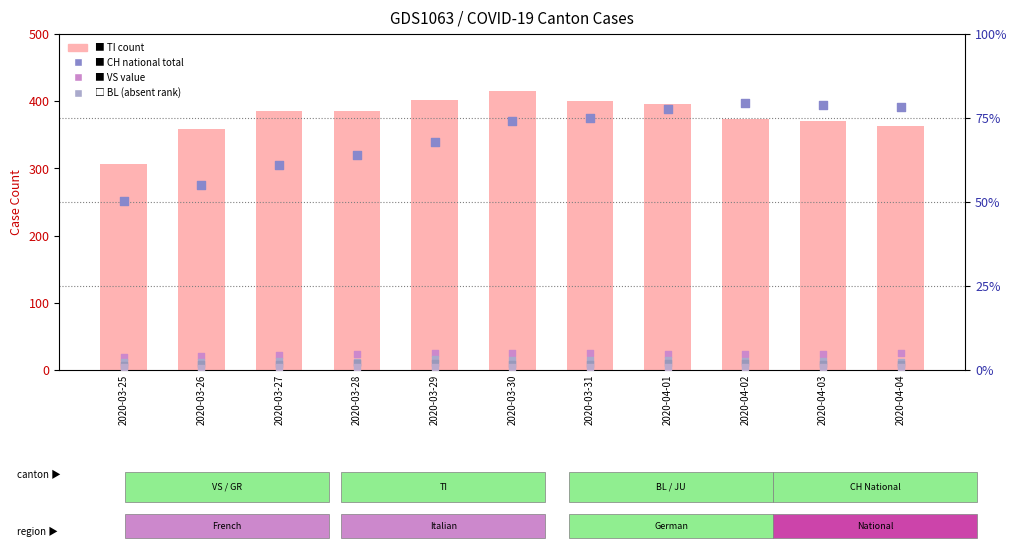

At which category is the sum across all series the highest?

2020-04-02